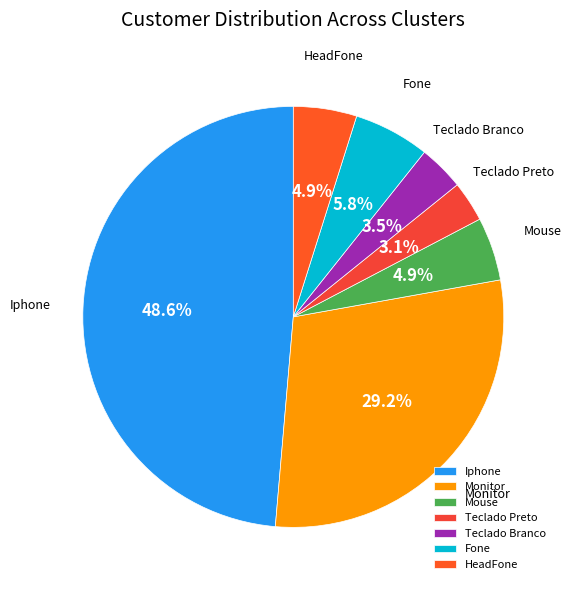

How many segments does this pie chart have?

7